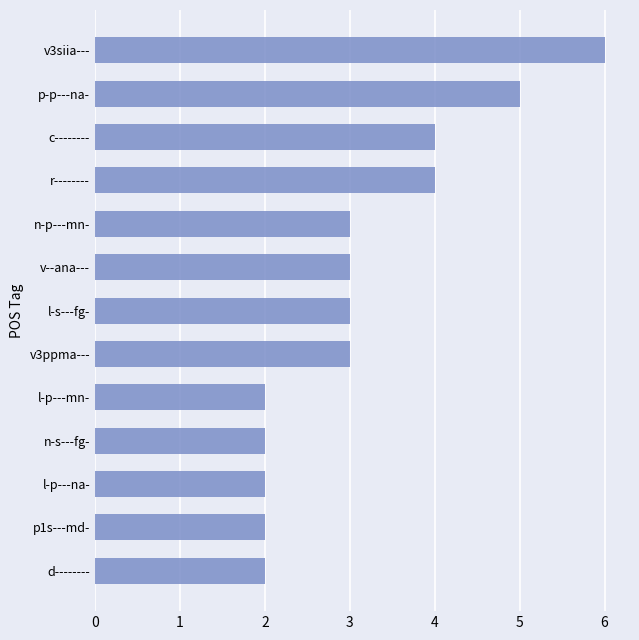

Reading top to bottom, what are all the values shown in this chart?

v3siia---=6	p-p---na-=5	c--------=4	r--------=4	n-p---mn-=3	v--ana---=3	l-s---fg-=3	v3ppma---=3	l-p---mn-=2	n-s---fg-=2	l-p---na-=2	p1s---md-=2	d--------=2